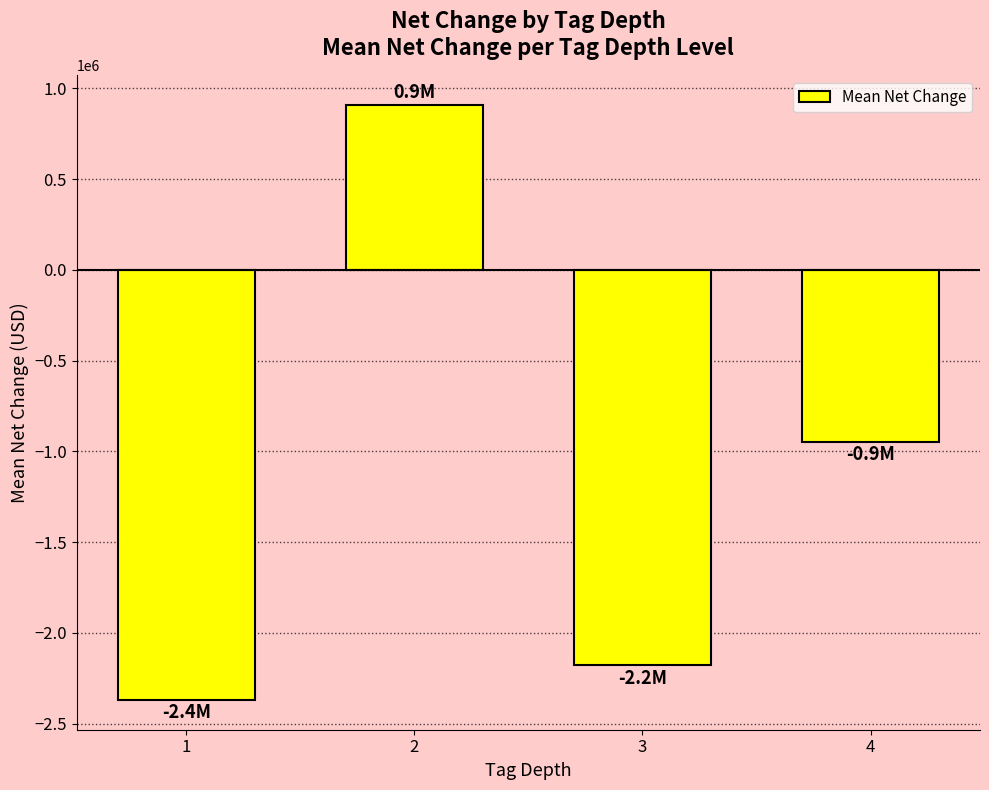

At which label does the data first exceed -949250?

2